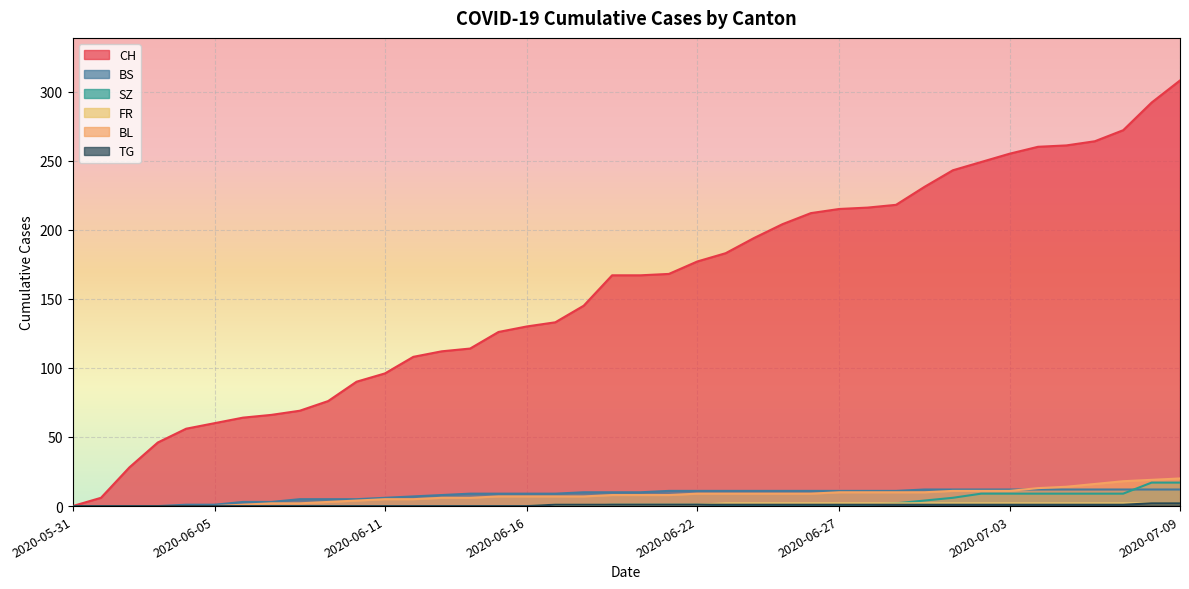

Between 2020-06-19 and 2020-06-28, which series saw the biggest shift?

CH